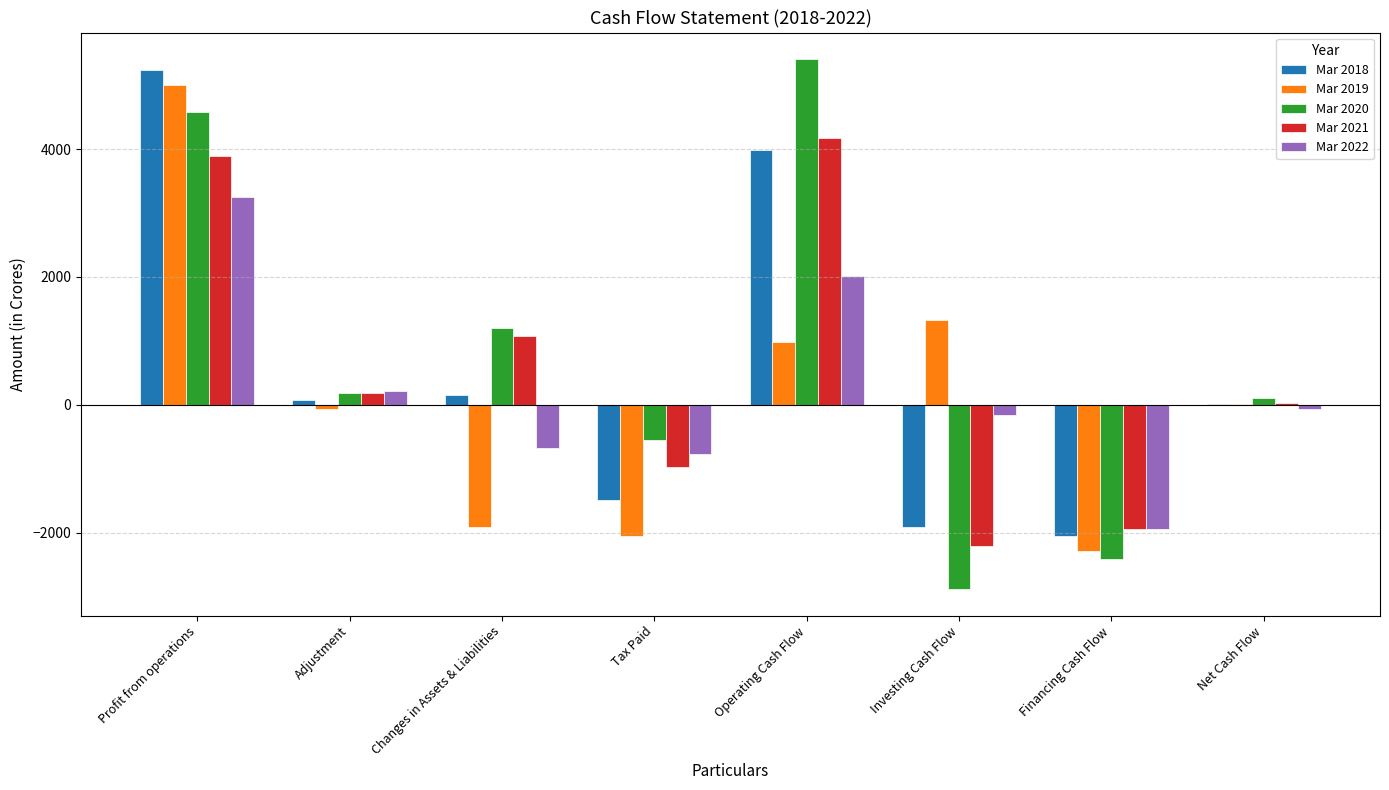

What is the maximum value shown in the chart?

5410.1